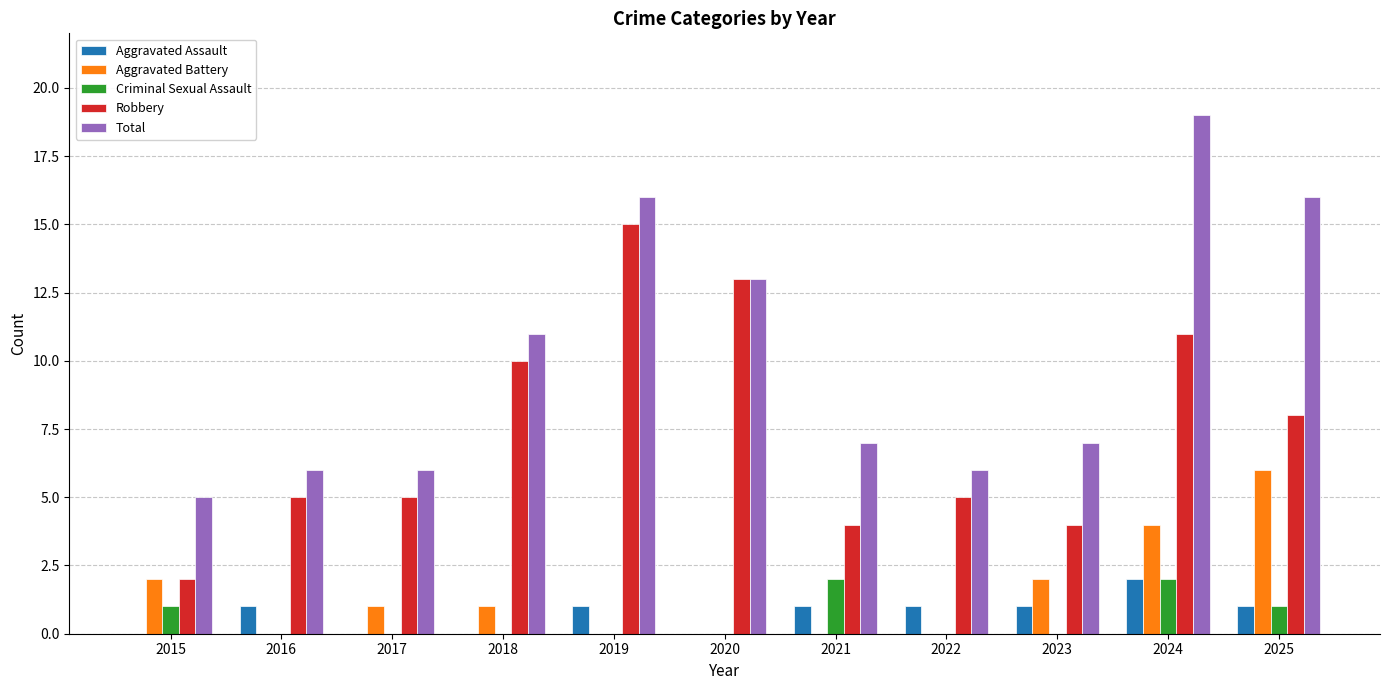

What is the sum of all Robbery values?

82